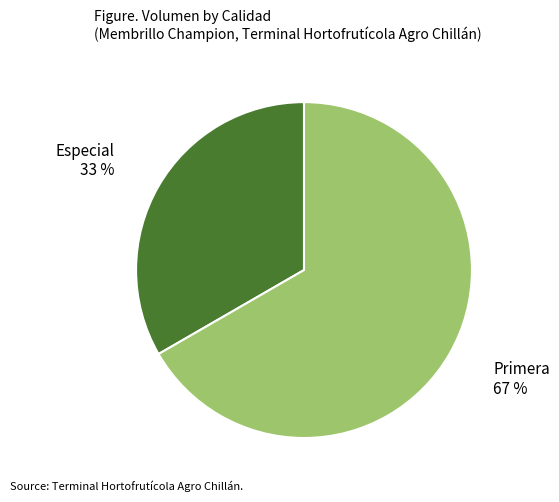

Which has a higher value, Especial 33 % or Primera 67 %?

Primera 67 %